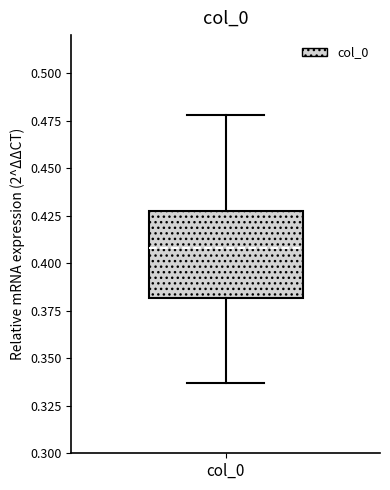

Where does the upper whisker of the box for col_0 end on the y-axis? The values are not printed on the chart, so give them approximately, as read against the axis.

0.480